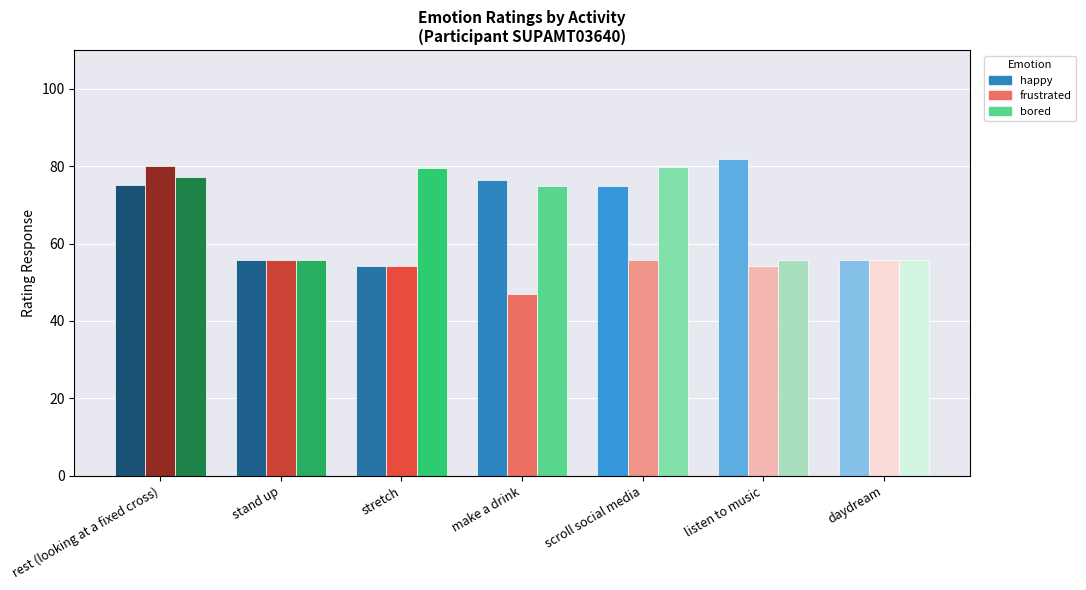

What is the average value of the frustrated series?

57.4